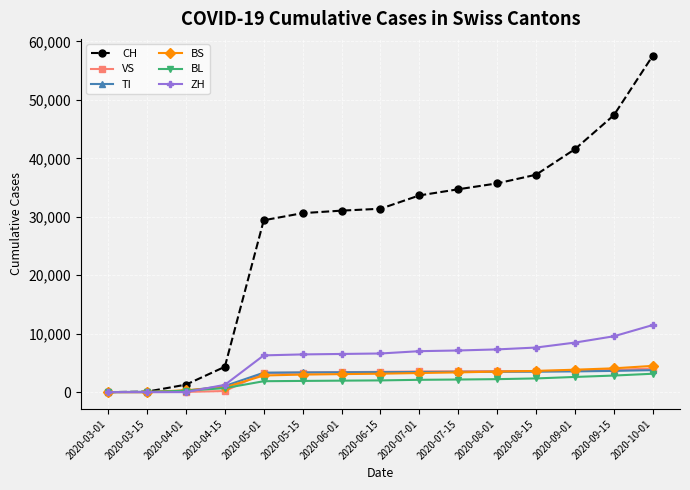

What are all the series names shown in the legend?

CH, VS, TI, BS, BL, ZH